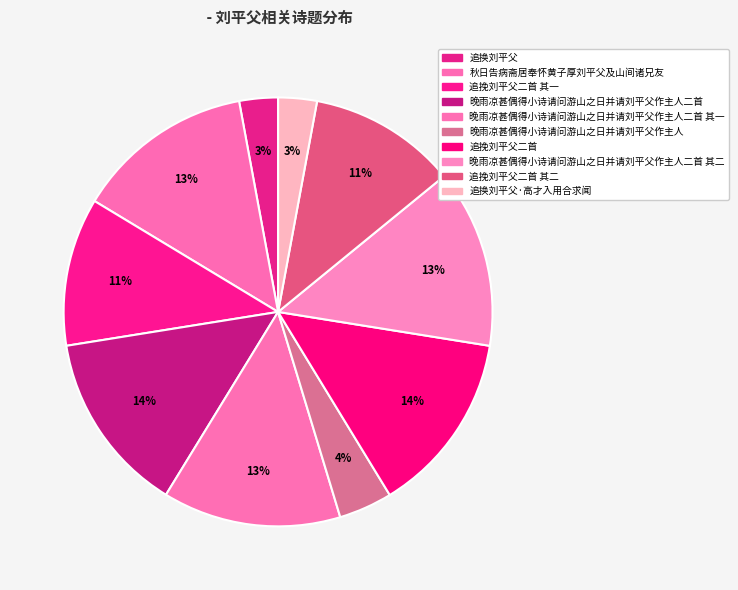

Count the number of slices in the pie.

10